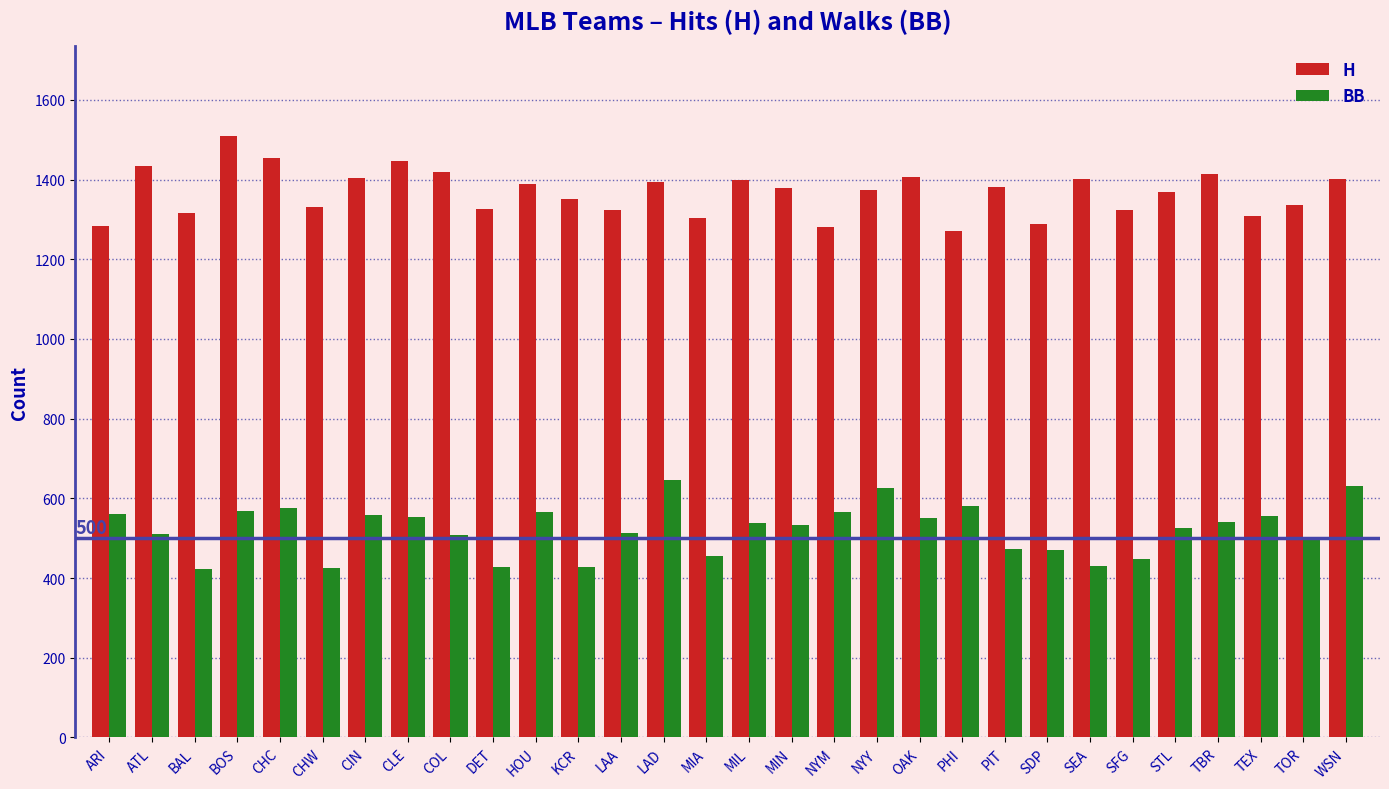

How many groups of bars are there?

30